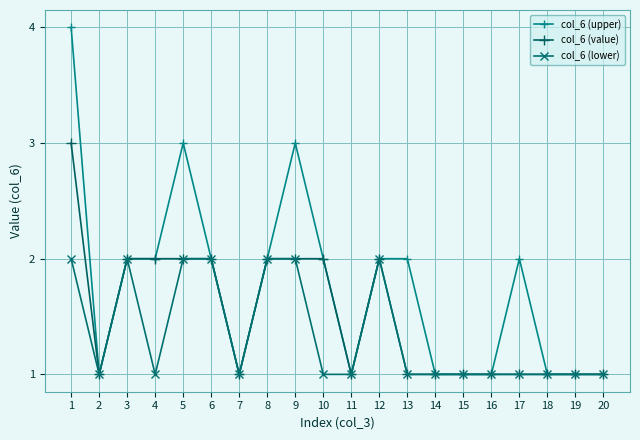

What is the value of the col_6 (value) point at the 20th from the left?

1